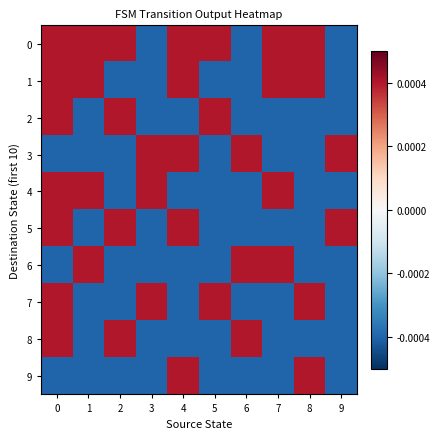

List the series in order of their peak value, lowest first.

0, 1, 2, 3, 4, 5, 6, 7, 8, 9